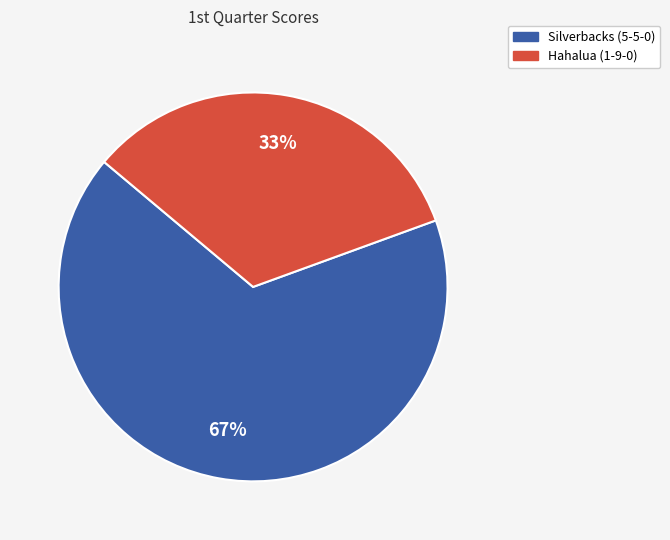

Count the number of slices in the pie.

2